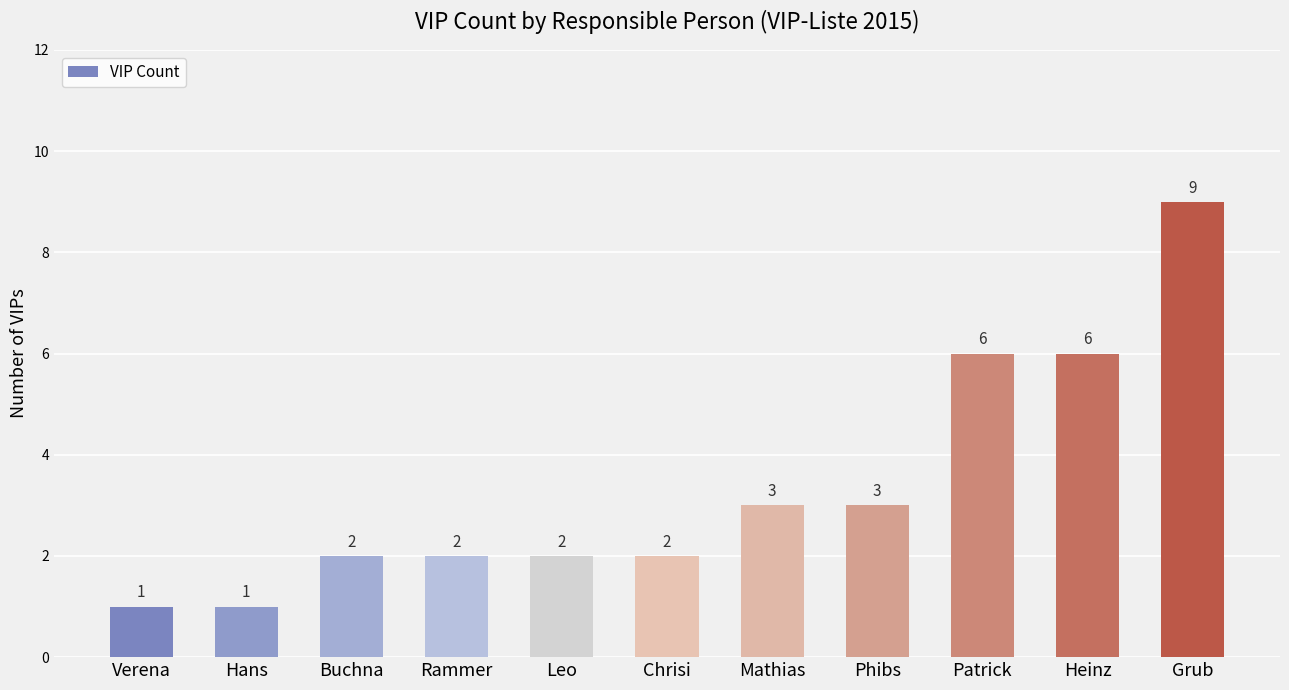

What is the sum of the values at Phibs and Verena?

4